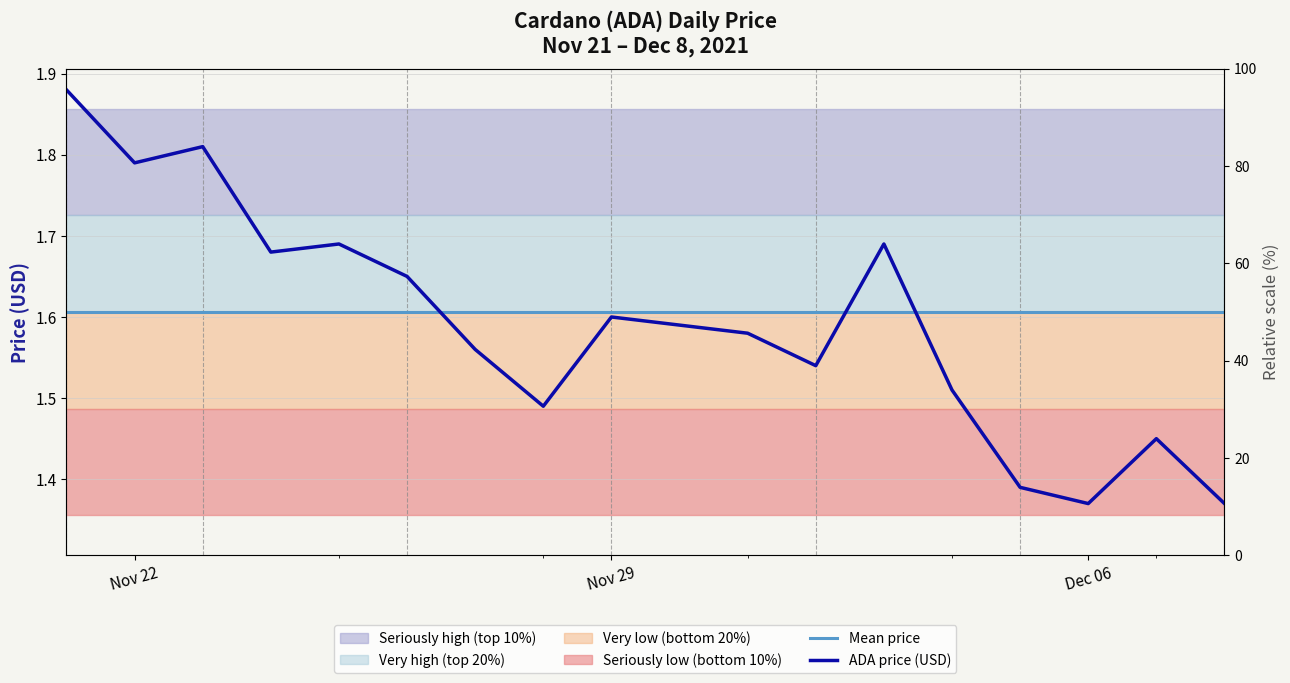

Which series ends up on top after the final intersection of Mean price and ADA price (USD)?

Mean price